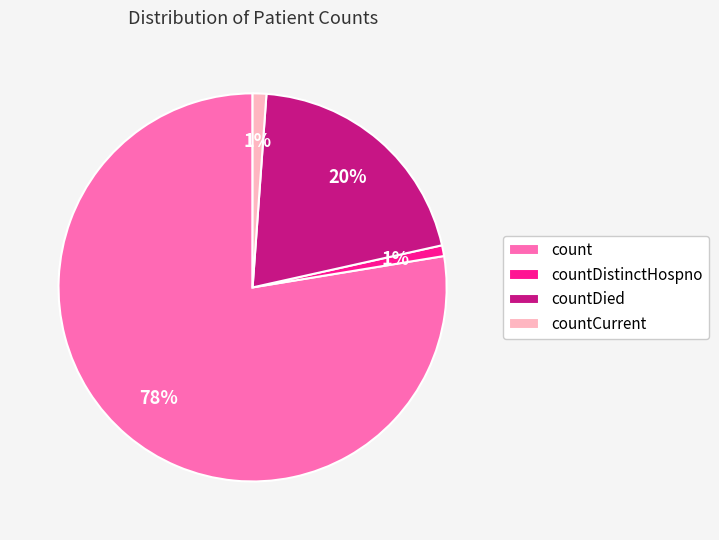

Is it true that count is 71% of the pie?

False